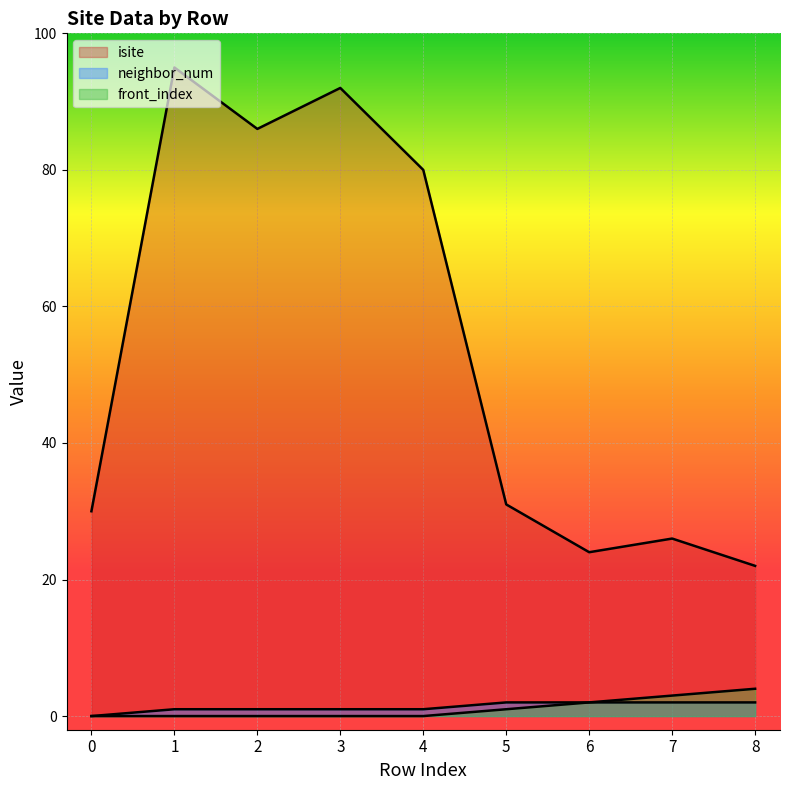

Which label corresponds to the largest value in the chart?

1